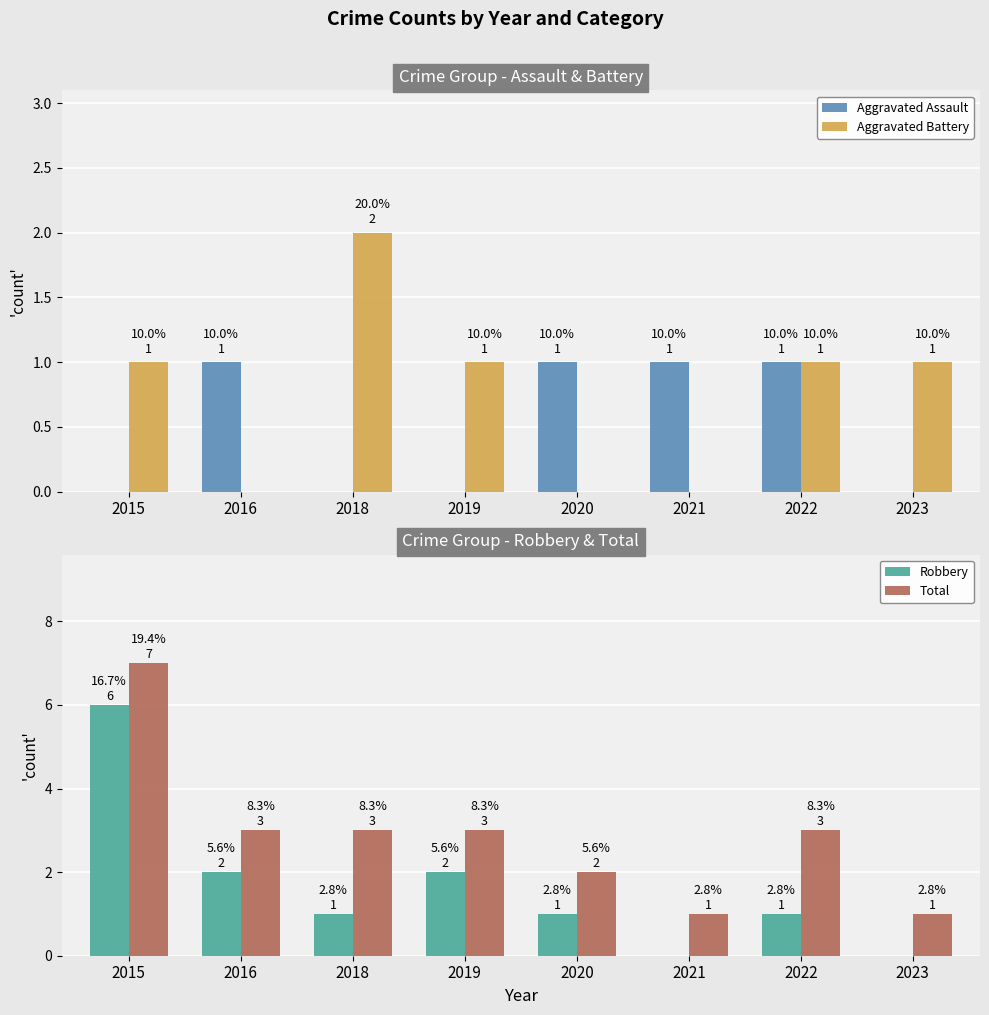

Is the value of Aggravated Battery at 2016 greater than the value of Total at 2022?

No